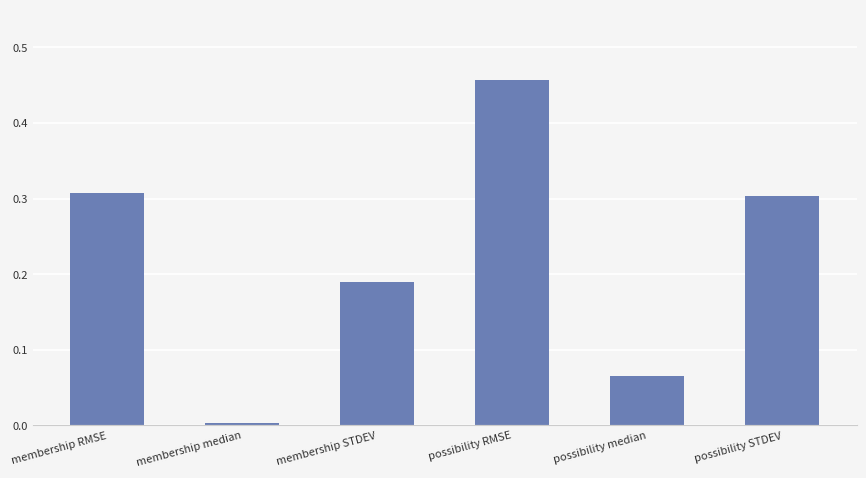

What is the difference between the maximum and second lowest values?

0.4